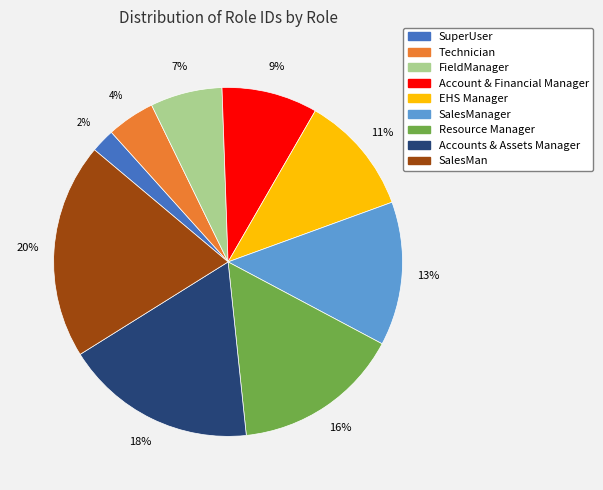

How many slices are in this pie chart?

9